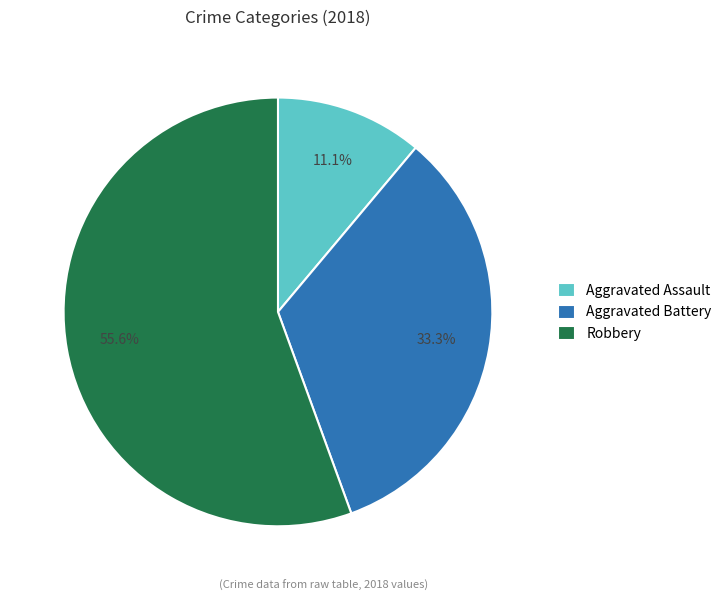

Is the sum of Aggravated Assault and Aggravated Battery greater than half?

No